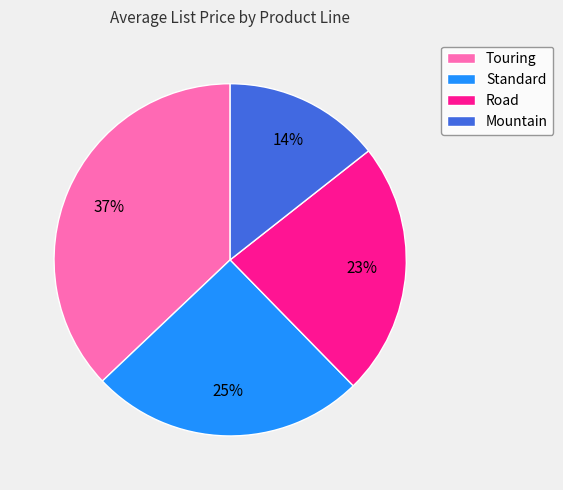

What is the ratio of the value at Mountain to the value at Road?

0.6